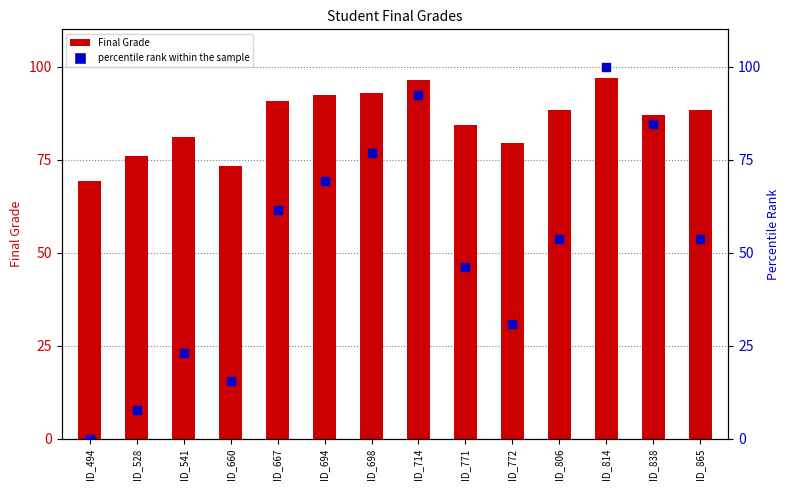

Which series has the widest spread of Y values?

percentile rank within the sample